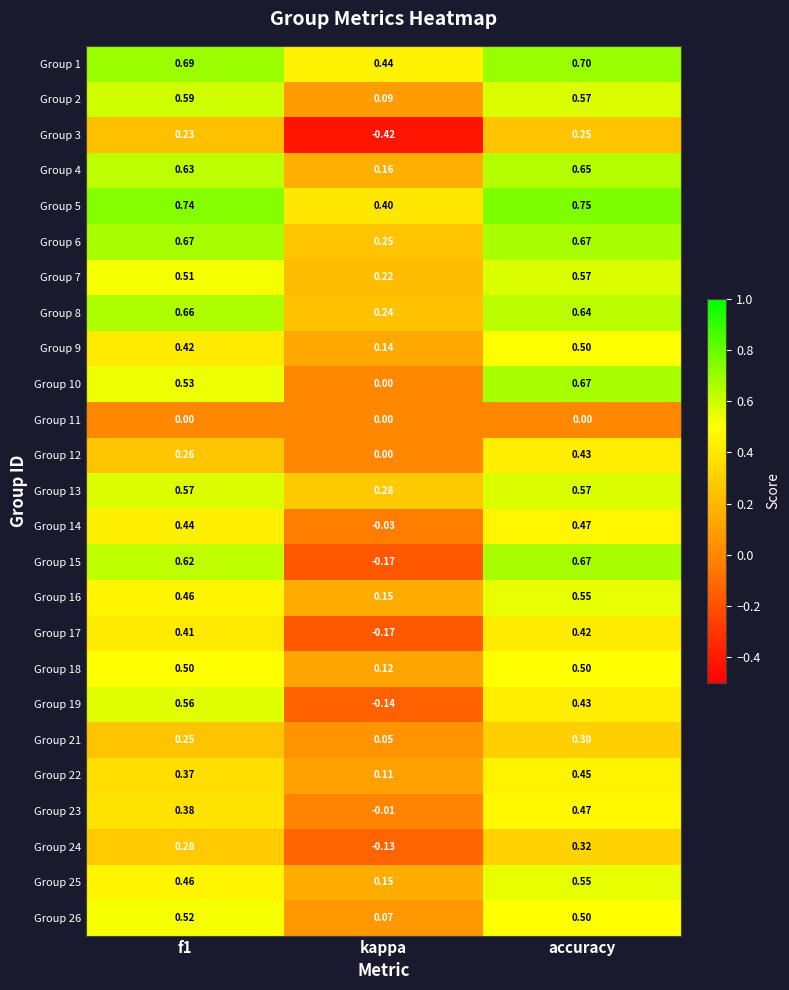

At which category is the sum across all series the highest?

accuracy